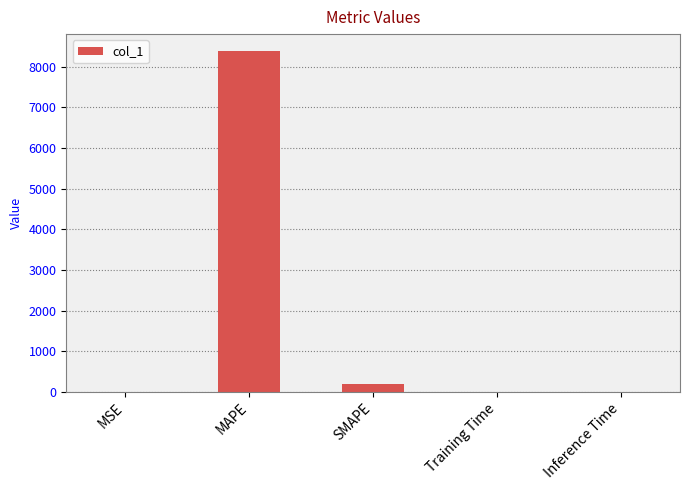

The value at Inference Time is 0.0. True or false?

True